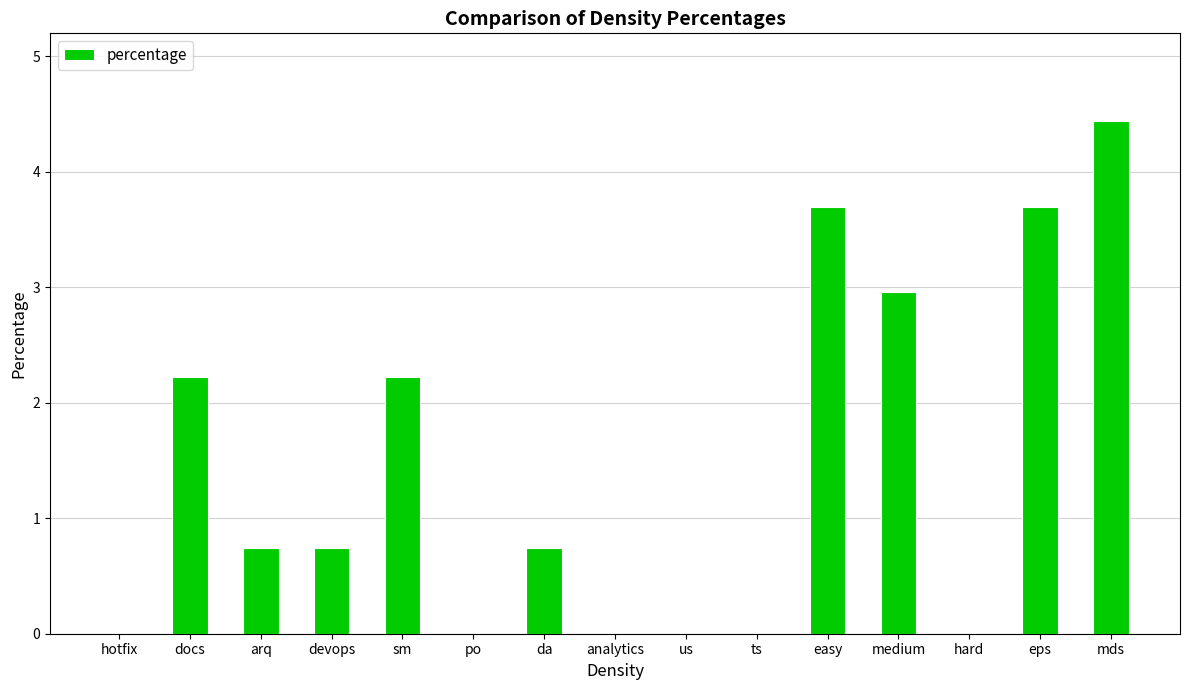

Reading left to right, list all the values displayed in this chart.

0.0	2.2	0.7	0.7	2.2	0.0	0.7	0.0	0.0	0.0	3.7	3.0	0.0	3.7	4.4